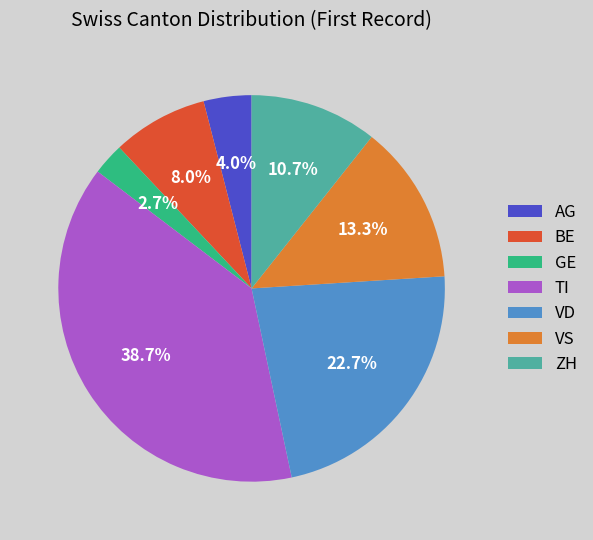

How much of the chart is everything except ZH?

89.3%